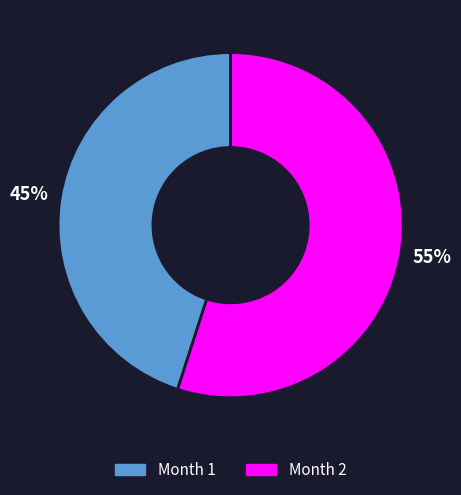

Is there any slice that represents more than half of the pie?

Yes